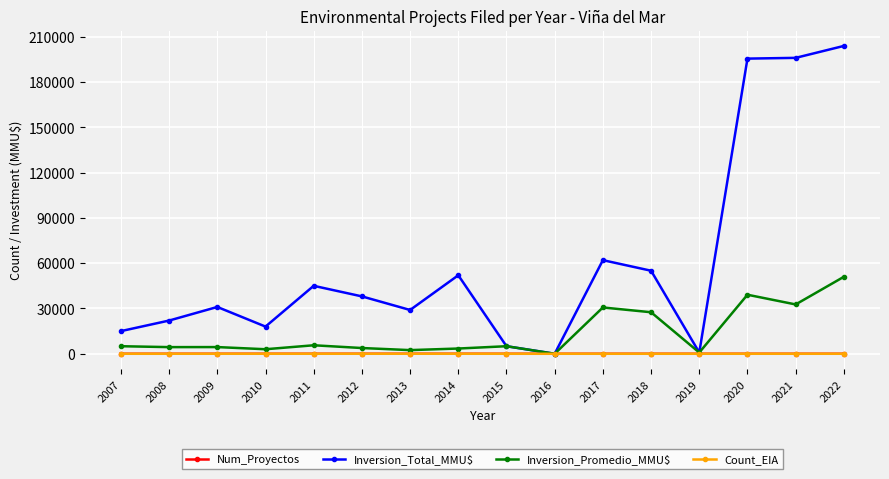

At which category is the sum across all series the highest?

2022